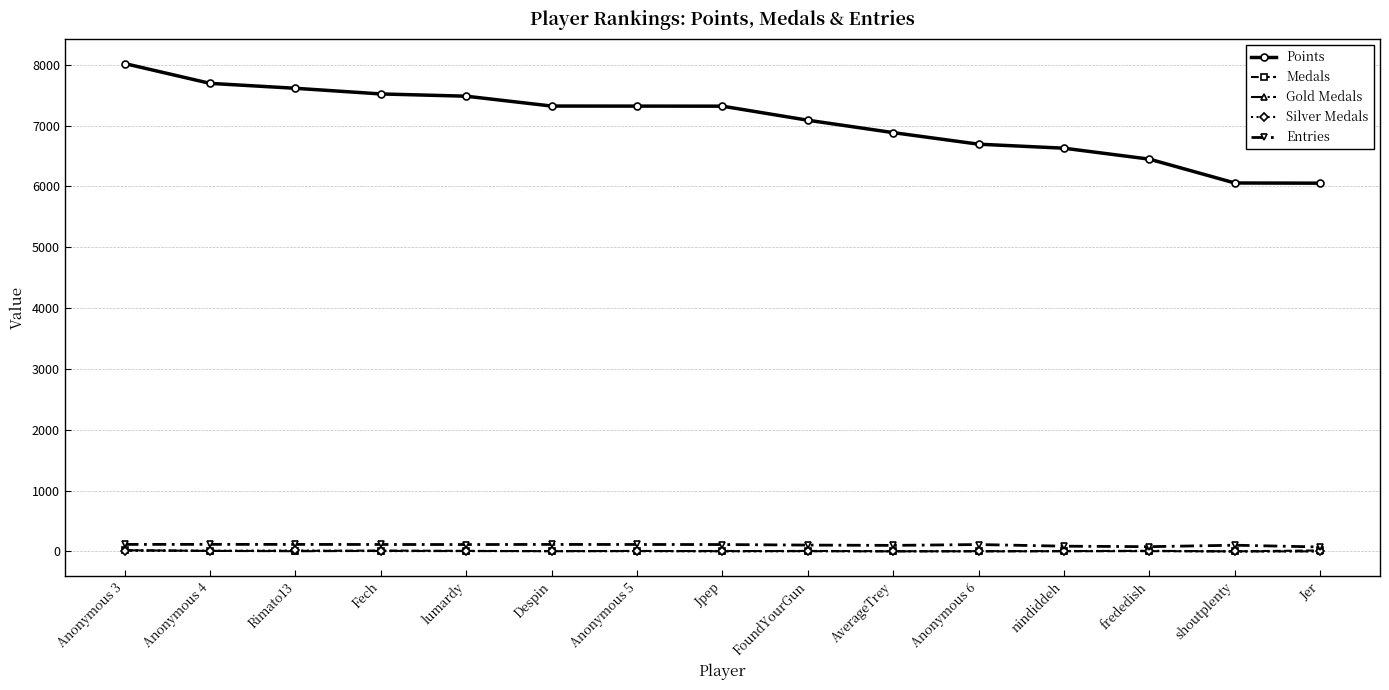

True or false: Points and Silver Medals intersect in this chart.

False